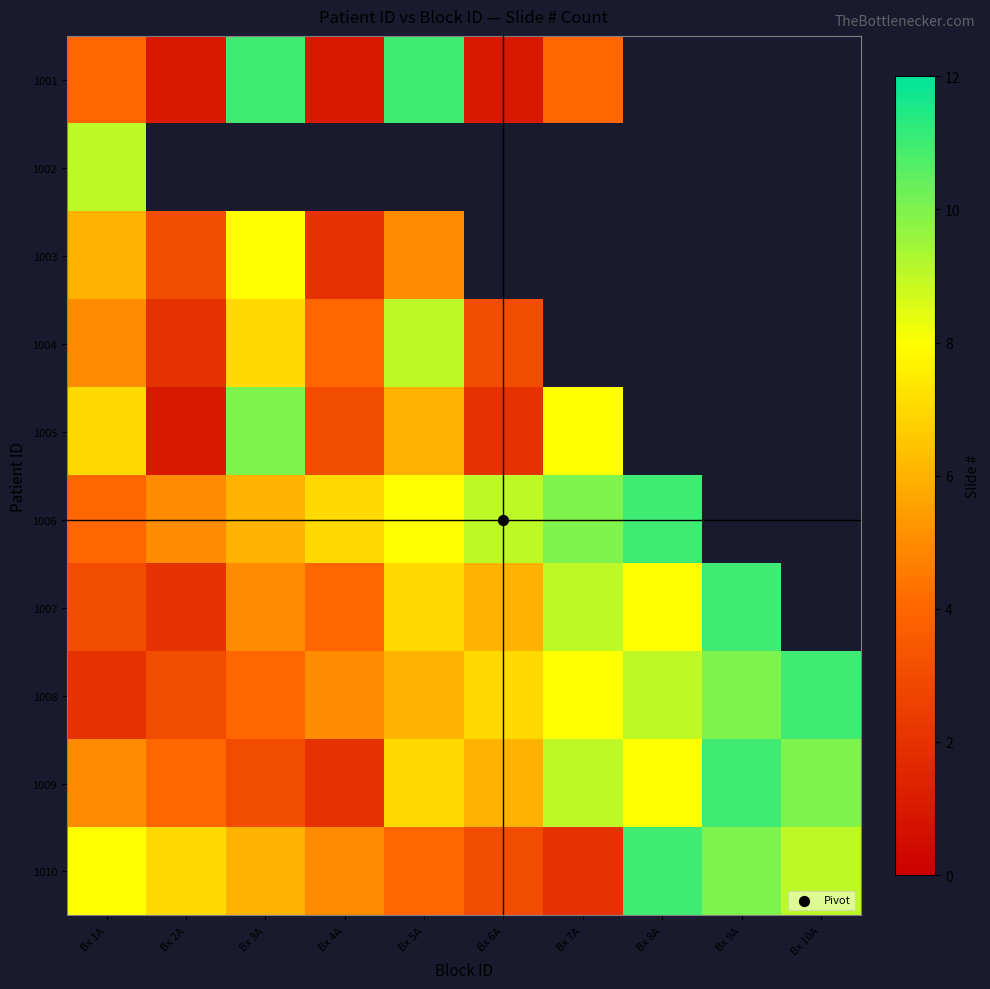

What is the minimum value shown in the chart?

1.0